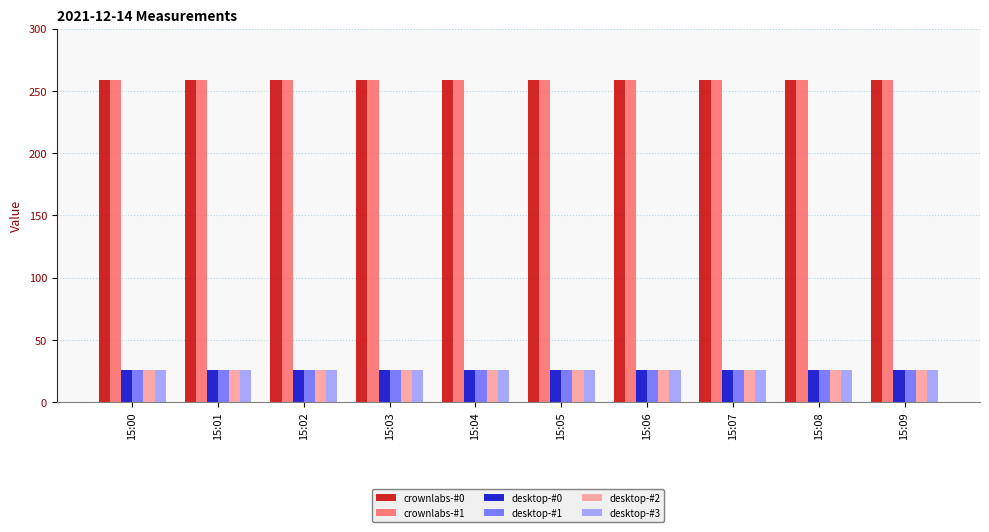

Count the number of categories in the chart.

10